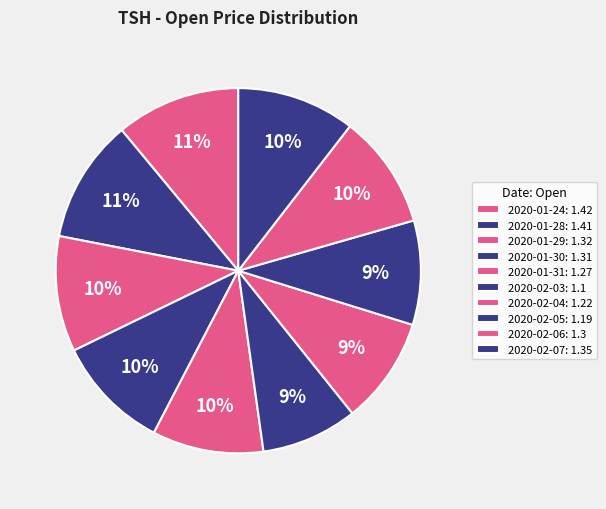

How many segments does this pie chart have?

10